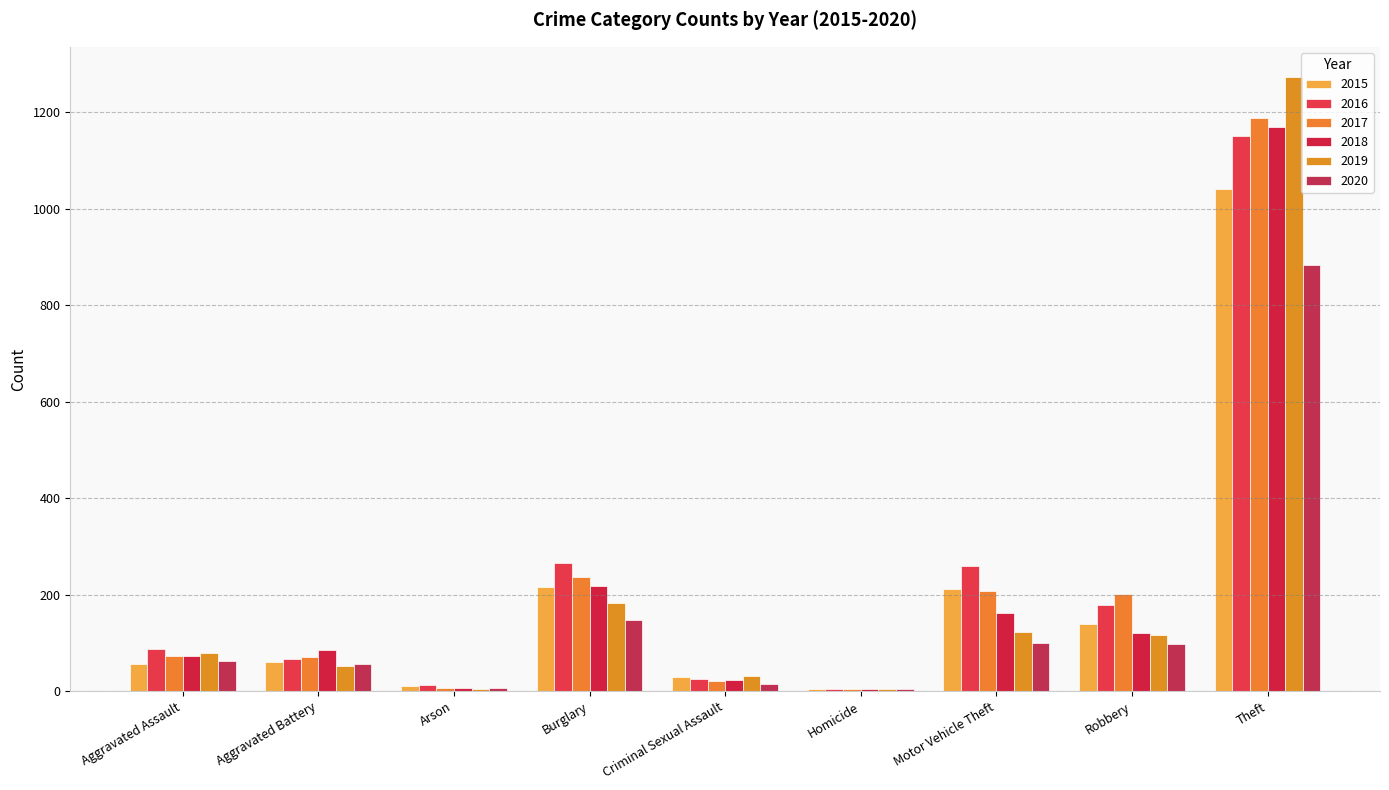

At which label is 2019 closest to 638?

Burglary